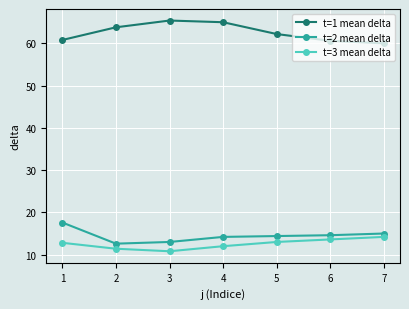

What is the value of the t=1 mean delta point at the 6th from the left?

60.6